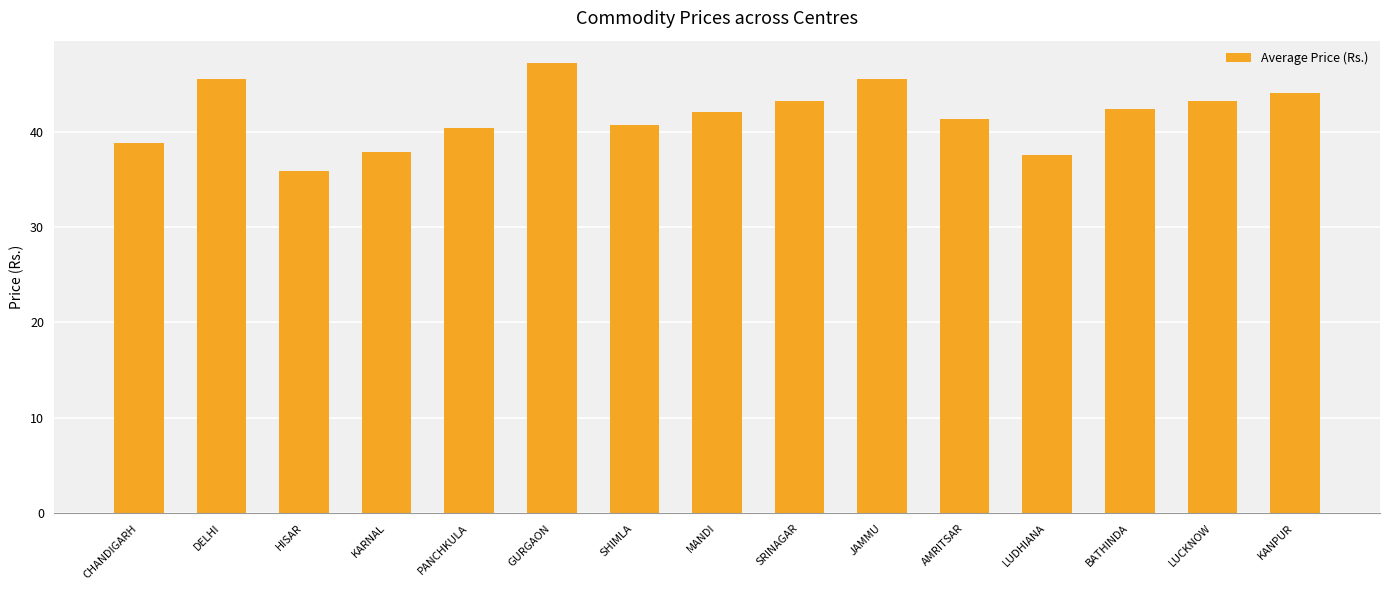

Which label corresponds to the smallest value in the chart?

HISAR